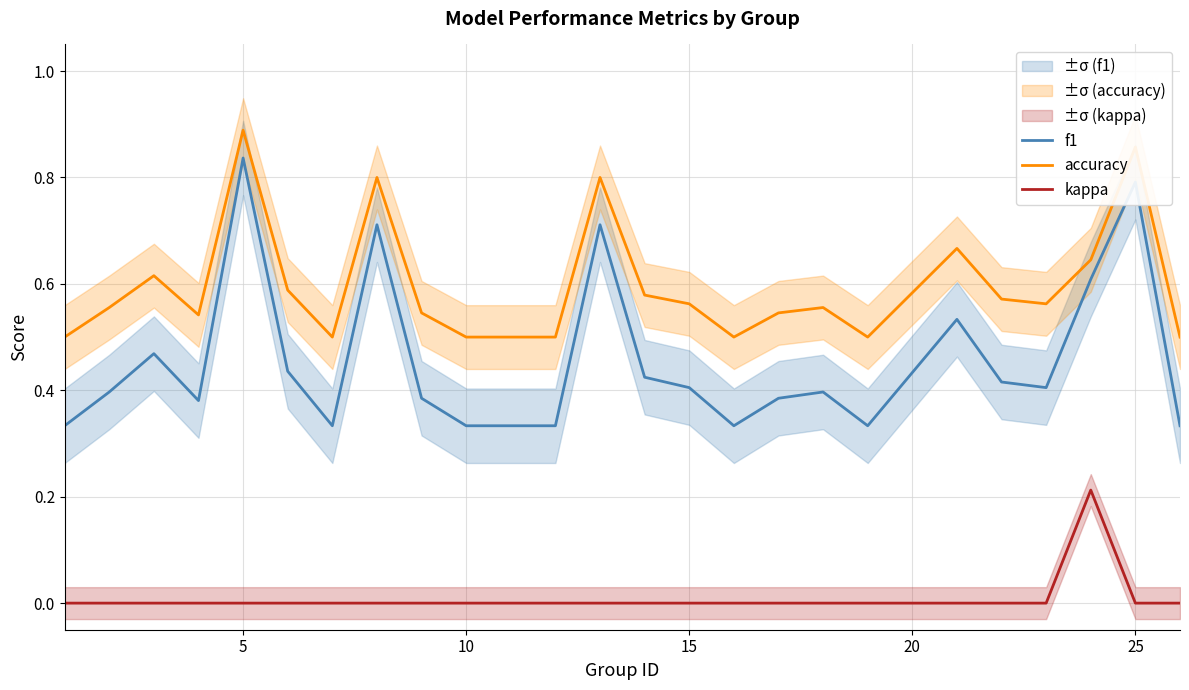

True or false: f1 and accuracy cross at least once.

False